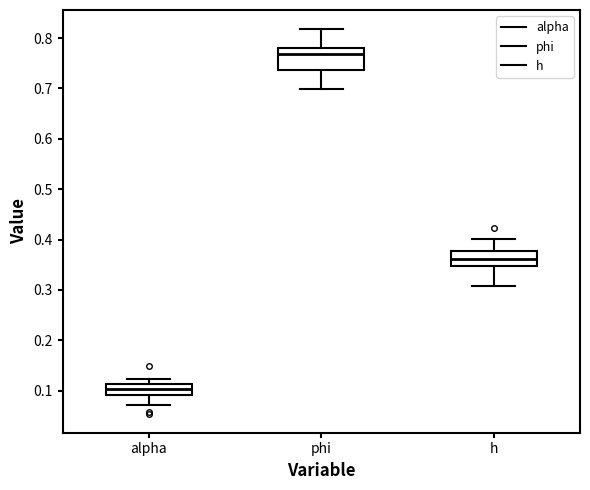

Where is the upper edge of the box for h on the y-axis? The values are not printed on the chart, so give them approximately, as read against the axis.

0.38